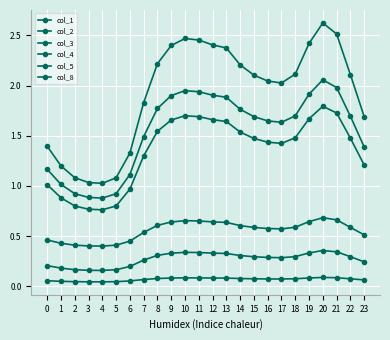

Rank the categories by col_8 value from lowest to highest.

4, 3, 5, 2, 1, 6, 0, 23, 7, 17, 16, 15, 22, 18, 14, 8, 13, 9, 12, 19, 11, 10, 21, 20